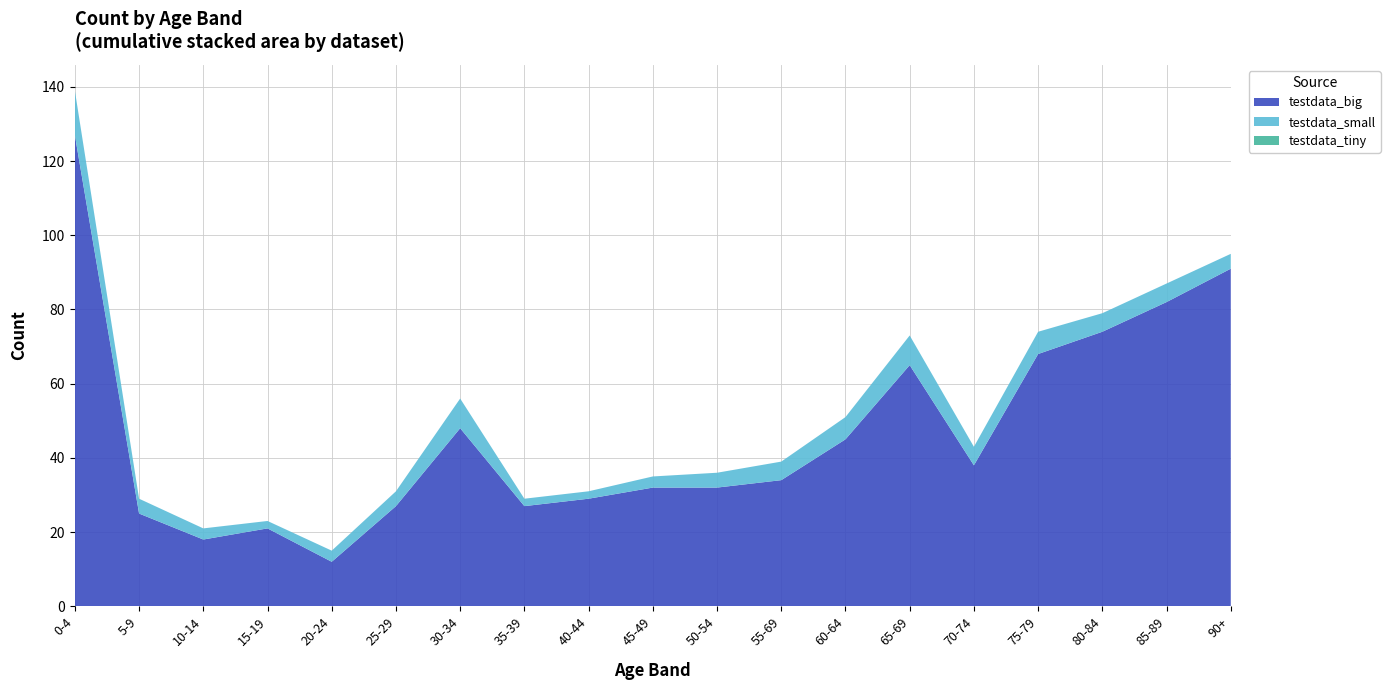

Reading left to right, what are all the values shown in this chart?

testdata_big: 0-4=127	5-9=25	10-14=18	15-19=21	20-24=12	25-29=27	30-34=48	35-39=27	40-44=29	45-49=32	50-54=32	55-69=34	60-64=45	65-69=65	70-74=38	75-79=68	80-84=74	85-89=82	90+=91
testdata_small: 0-4=12	5-9=4	10-14=3	15-19=2	20-24=3	25-29=4	30-34=8	35-39=2	40-44=2	45-49=3	50-54=4	55-69=5	60-64=6	65-69=8	70-74=5	75-79=6	80-84=5	85-89=5	90+=4
testdata_tiny: 0-4=0	5-9=0	10-14=0	15-19=0	20-24=0	25-29=0	30-34=0	35-39=0	40-44=0	45-49=0	50-54=0	55-69=0	60-64=0	65-69=0	70-74=0	75-79=0	80-84=0	85-89=0	90+=0